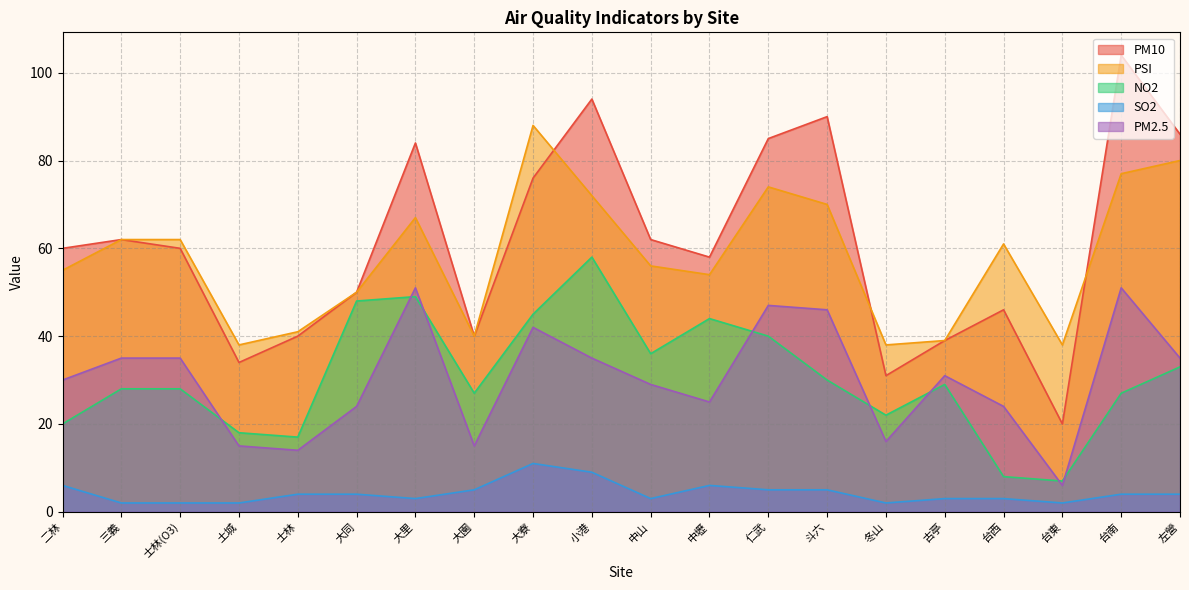

True or false: SO2 has a value of 1 at 台東.

False